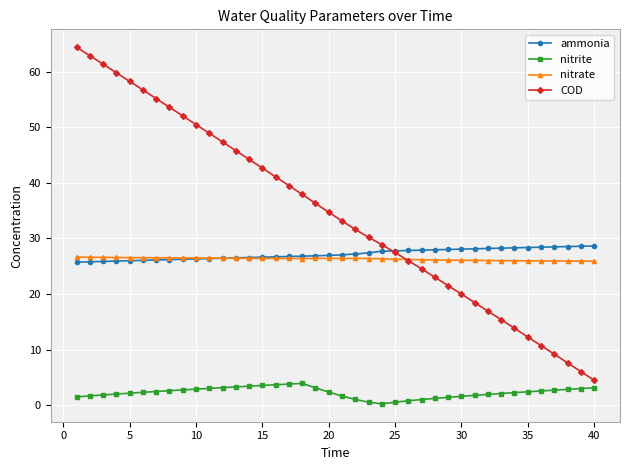

True or false: ammonia and nitrite cross at least once.

False